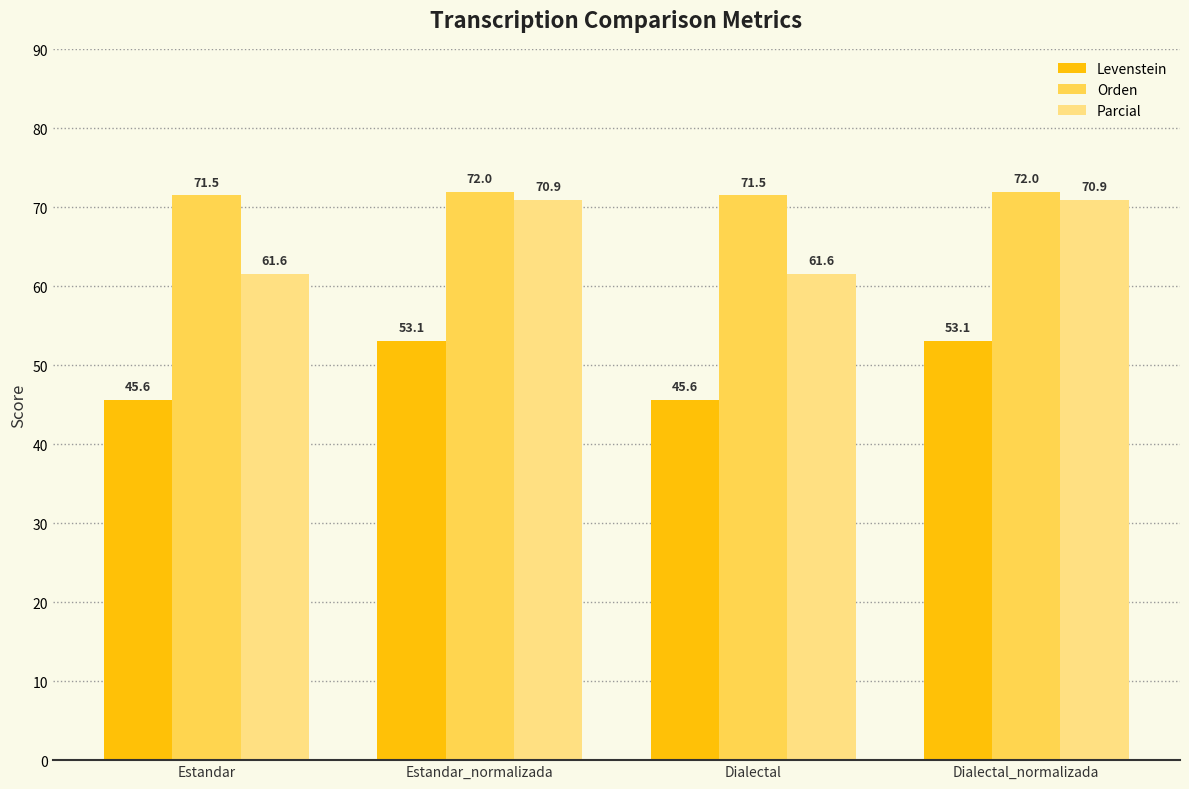

Which series has the largest total across all categories?

Orden